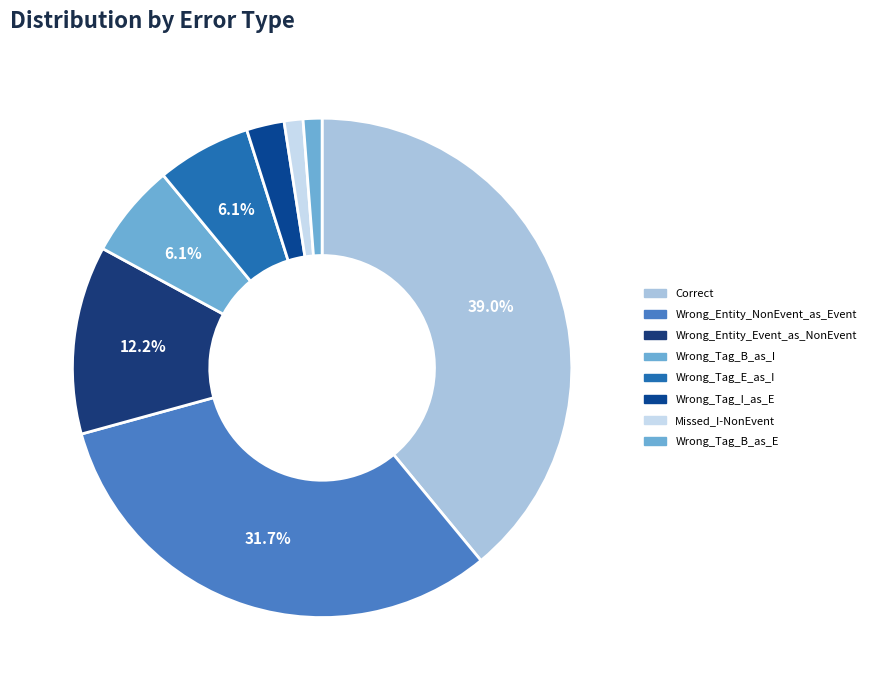

Approximately how many times larger is the value at Correct compared to Wrong_Entity_Event_as_NonEvent?

3.2